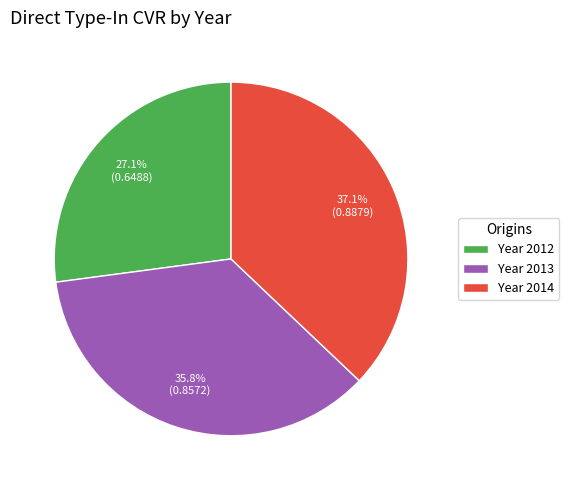

Which slice is the smallest?

Year 2012